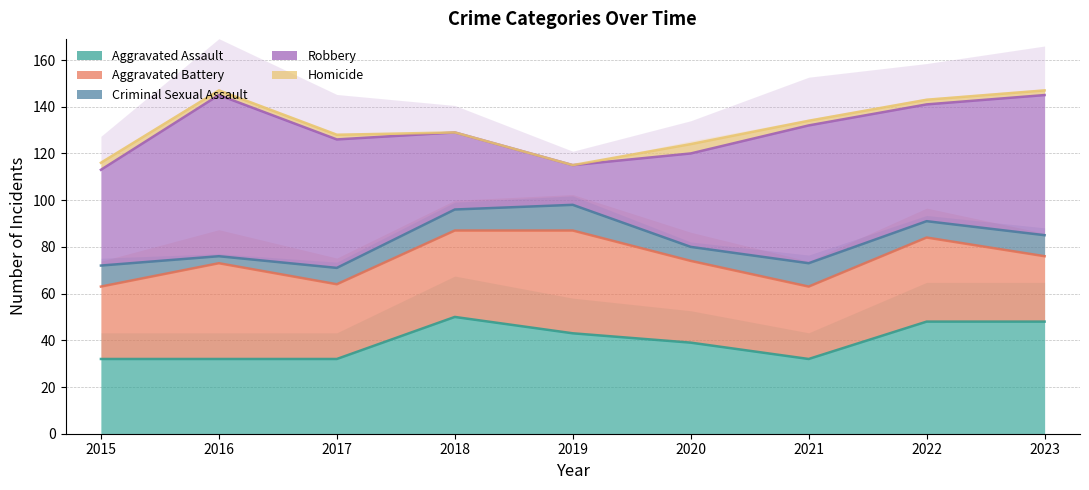

Read the Aggravated Assault value at 2020.

39